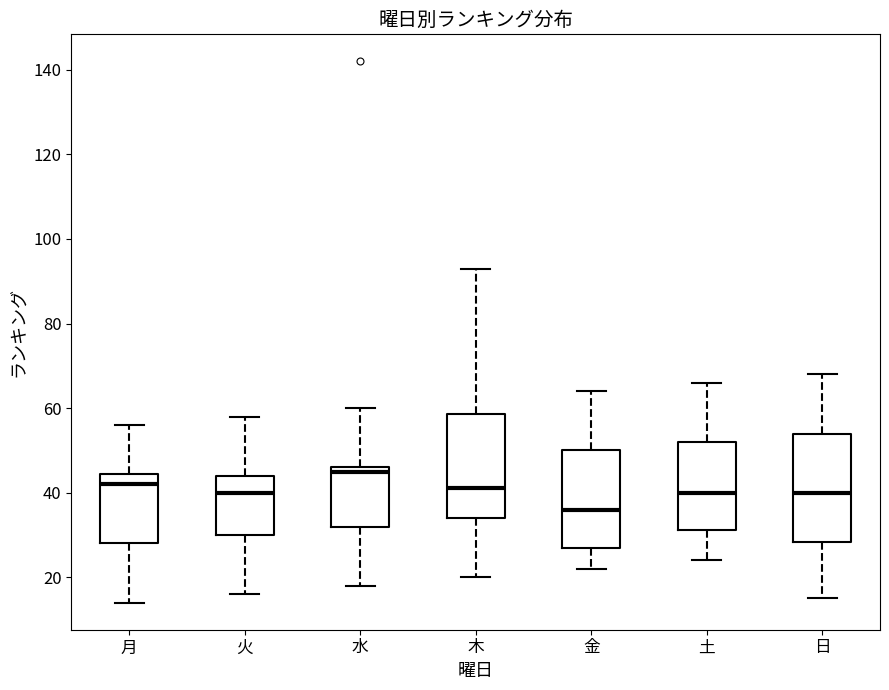

Which box's median line is the highest?

水